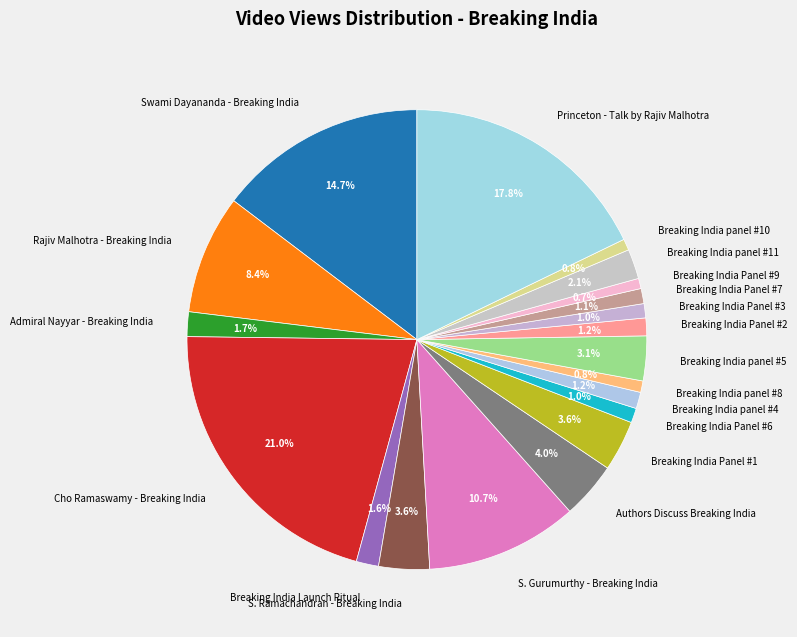

How many segments does this pie chart have?

20